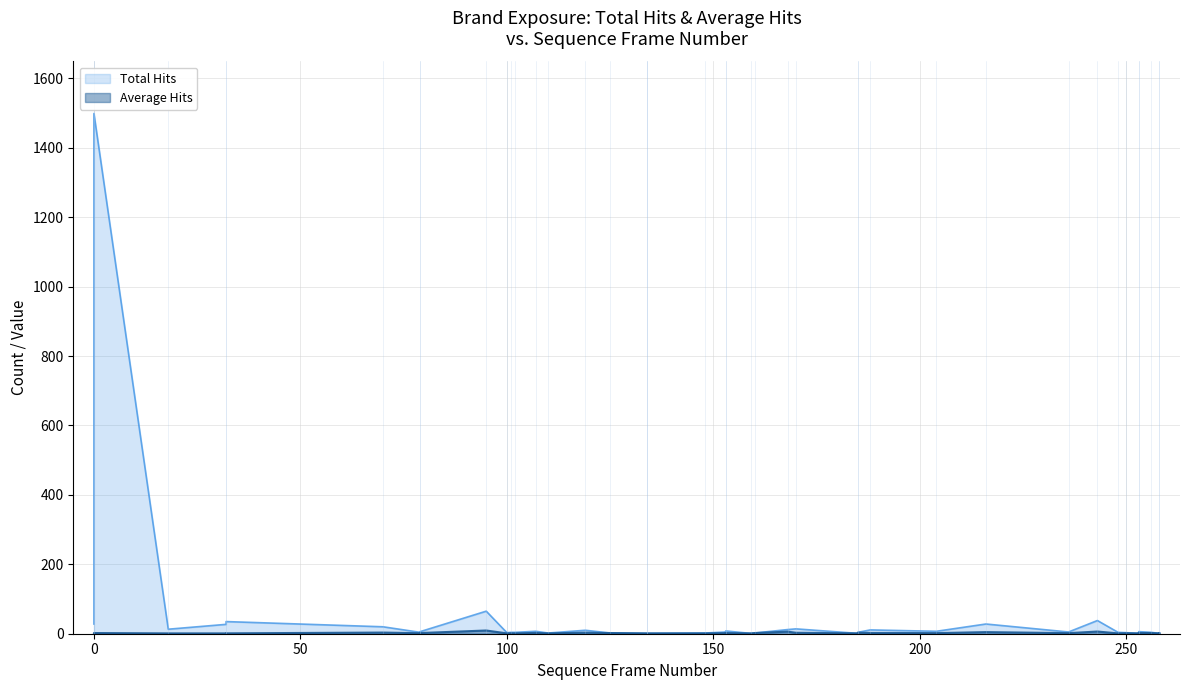

How many series are shown in this chart?

2